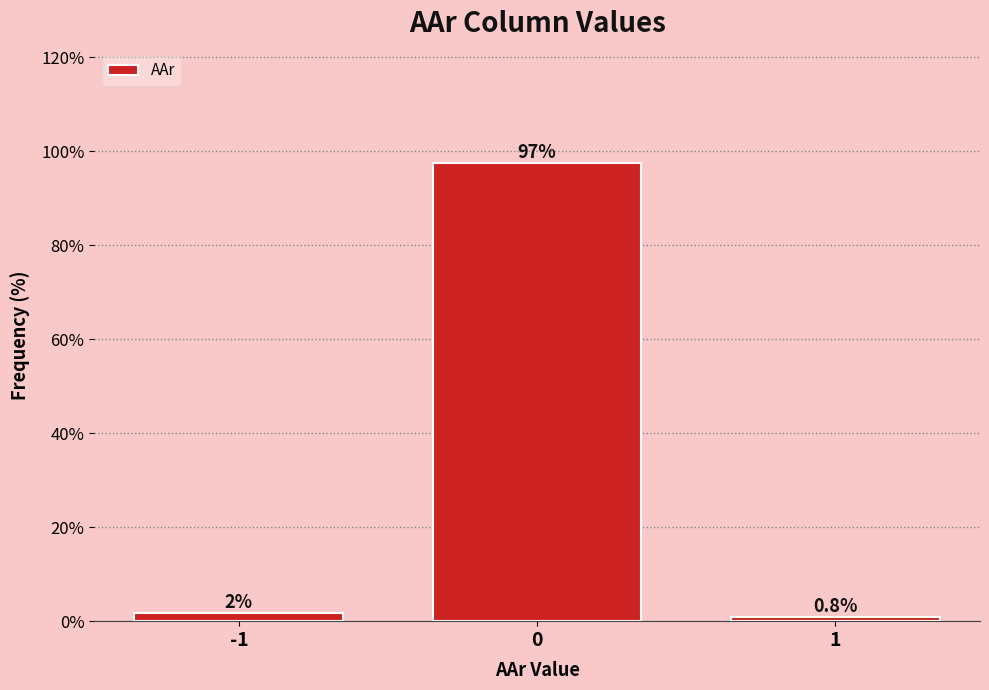

Reading right to left, extract all data points from this chart.

0.8	97.5	1.7